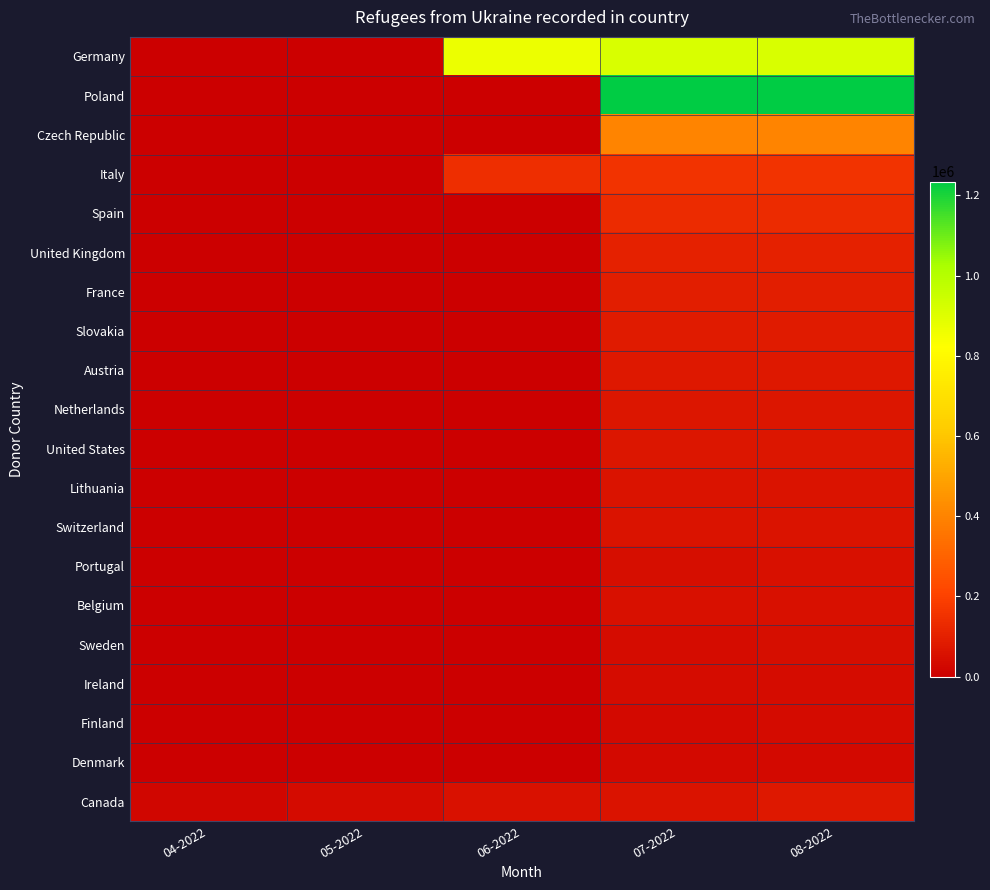

What is the greatest value displayed?

1234718